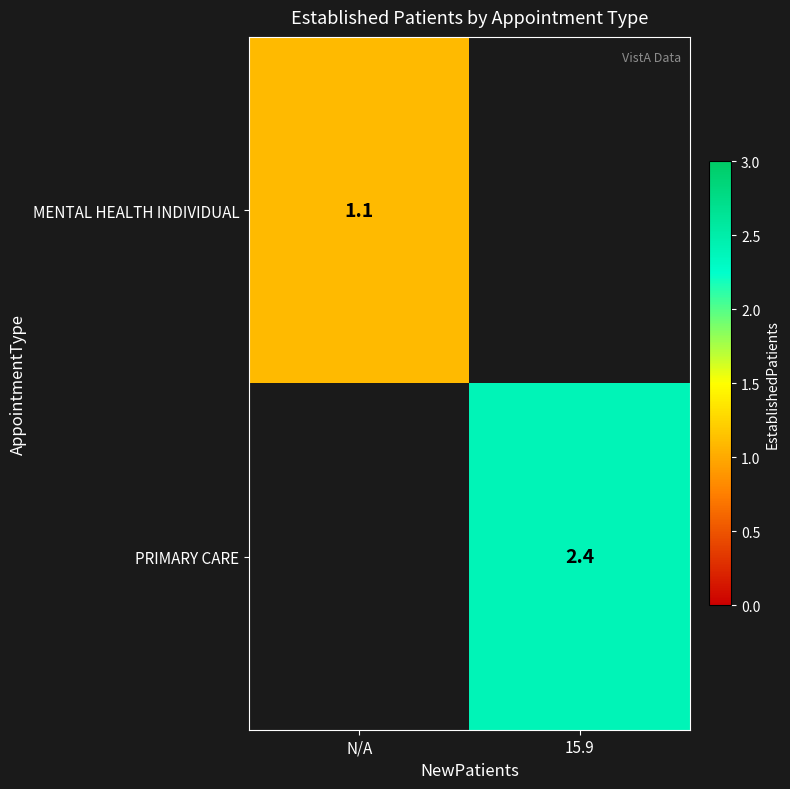

How many distinct data groups are displayed?

2